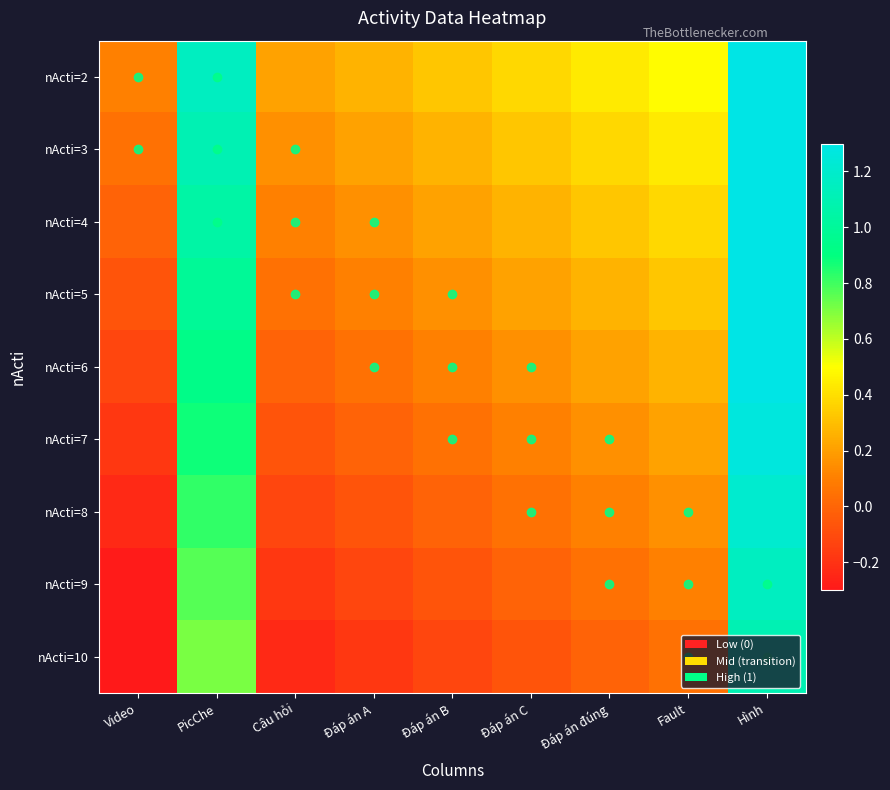

Reading left to right, transcribe all the data shown in this chart.

nActi=2: Video=0.1	PicChe=1.2	Câu hỏi=0.2	Đáp án A=0.3	Đáp án B=0.3	Đáp án C=0.4	Đáp án đúng=0.4	Fault=0.5	Hình=1.5
nActi=3: Video=0.0	PicChe=1.1	Câu hỏi=0.2	Đáp án A=0.2	Đáp án B=0.3	Đáp án C=0.3	Đáp án đúng=0.4	Fault=0.4	Hình=1.5
nActi=4: Video=-0.0	PicChe=1.0	Câu hỏi=0.1	Đáp án A=0.2	Đáp án B=0.2	Đáp án C=0.3	Đáp án đúng=0.3	Fault=0.4	Hình=1.4
nActi=5: Video=-0.1	PicChe=1.0	Câu hỏi=0.0	Đáp án A=0.1	Đáp án B=0.2	Đáp án C=0.2	Đáp án đúng=0.3	Fault=0.3	Hình=1.4
nActi=6: Video=-0.1	PicChe=0.9	Câu hỏi=-0.0	Đáp án A=0.0	Đáp án B=0.1	Đáp án C=0.2	Đáp án đúng=0.2	Fault=0.3	Hình=1.3
nActi=7: Video=-0.2	PicChe=0.9	Câu hỏi=-0.1	Đáp án A=-0.0	Đáp án B=0.0	Đáp án C=0.1	Đáp án đúng=0.2	Fault=0.2	Hình=1.3
nActi=8: Video=-0.2	PicChe=0.8	Câu hỏi=-0.1	Đáp án A=-0.1	Đáp án B=-0.0	Đáp án C=0.0	Đáp án đúng=0.1	Fault=0.2	Hình=1.2
nActi=9: Video=-0.3	PicChe=0.8	Câu hỏi=-0.2	Đáp án A=-0.1	Đáp án B=-0.1	Đáp án C=-0.0	Đáp án đúng=0.0	Fault=0.1	Hình=1.2
nActi=10: Video=-0.3	PicChe=0.7	Câu hỏi=-0.2	Đáp án A=-0.2	Đáp án B=-0.1	Đáp án C=-0.1	Đáp án đúng=-0.0	Fault=0.0	Hình=1.1